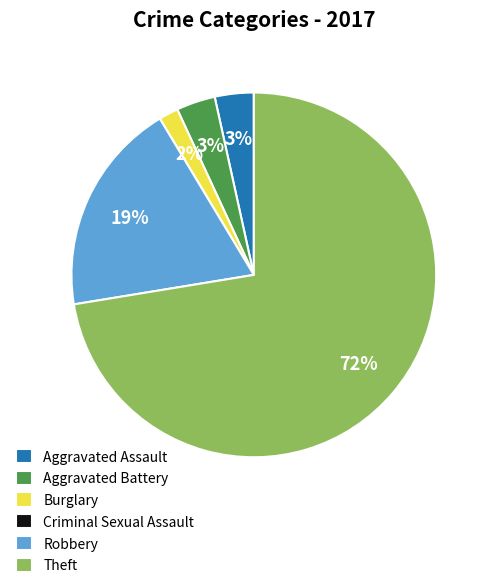

Is it true that Aggravated Assault is 3% of the pie?

True